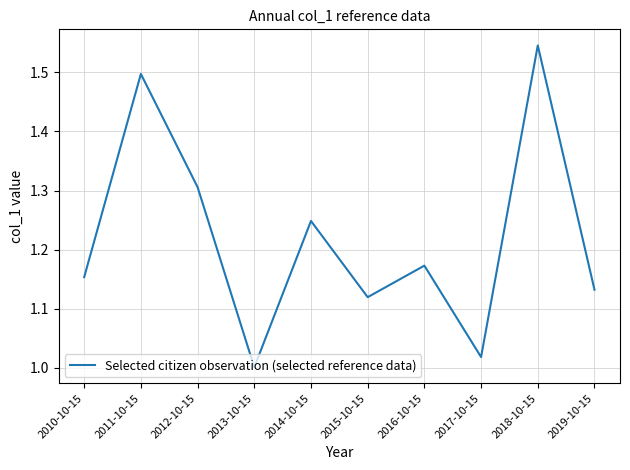

True or false: the data shows 0.4 at 2019-10-15.

False